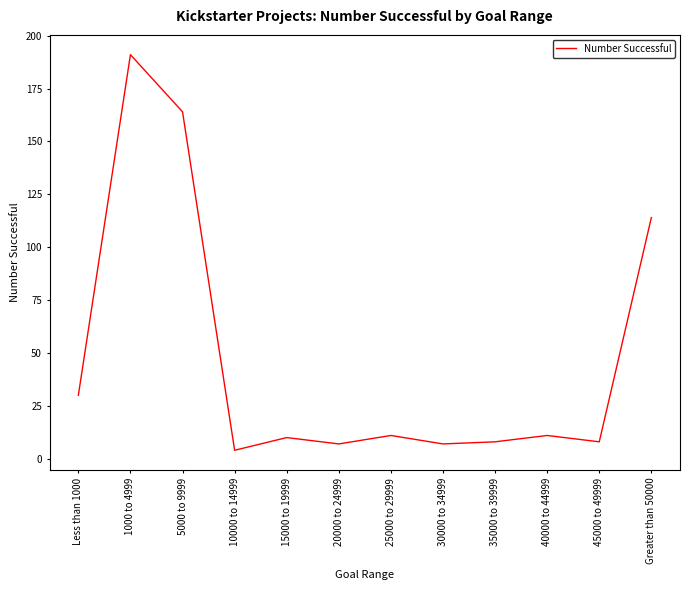

Count the number of categories in the chart.

12